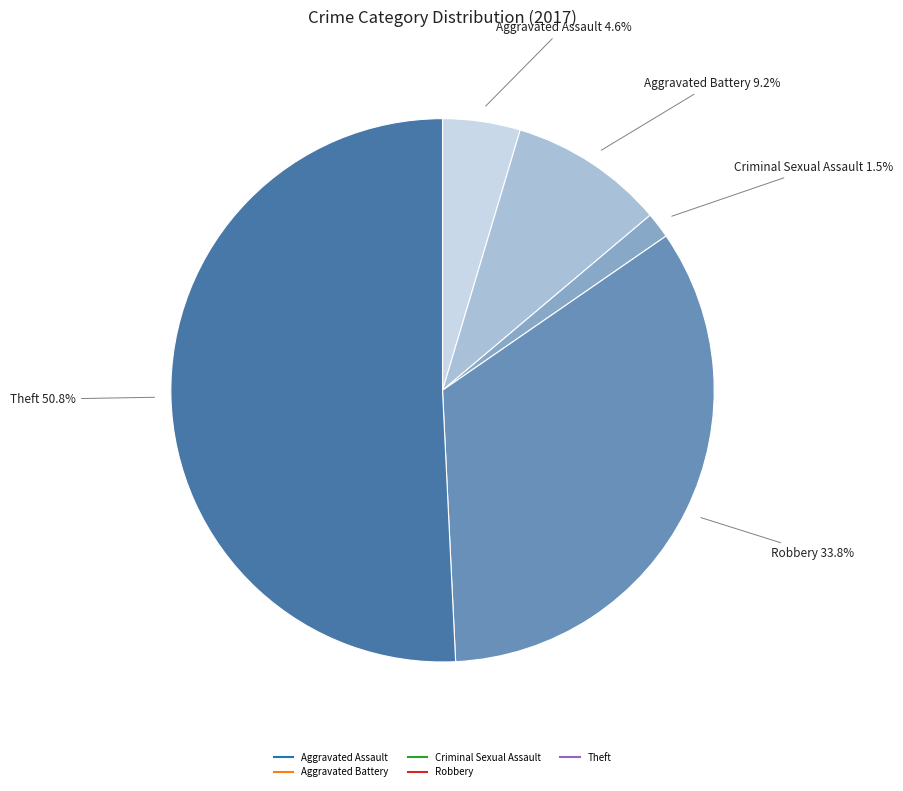

Is there any slice that represents more than half of the pie?

Yes